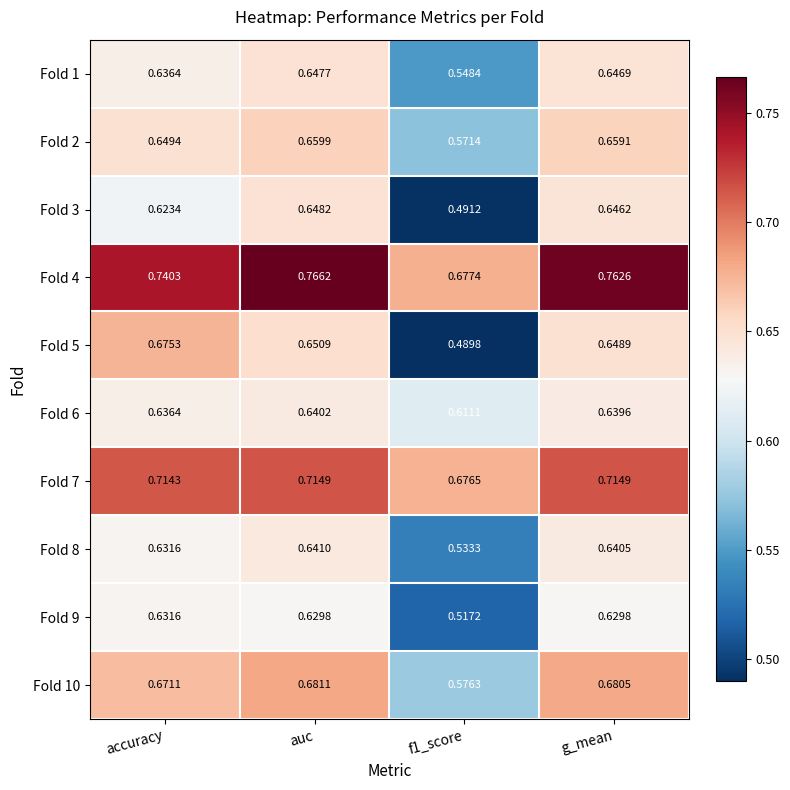

Which series has the widest spread of values?

Fold 5